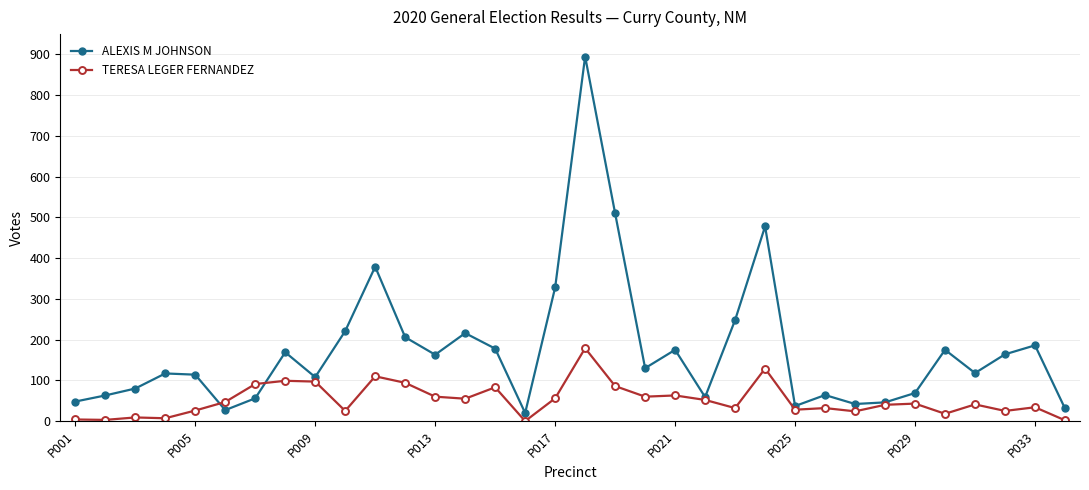

Rank the series by their maximum value, from highest to lowest.

ALEXIS M JOHNSON, TERESA LEGER FERNANDEZ